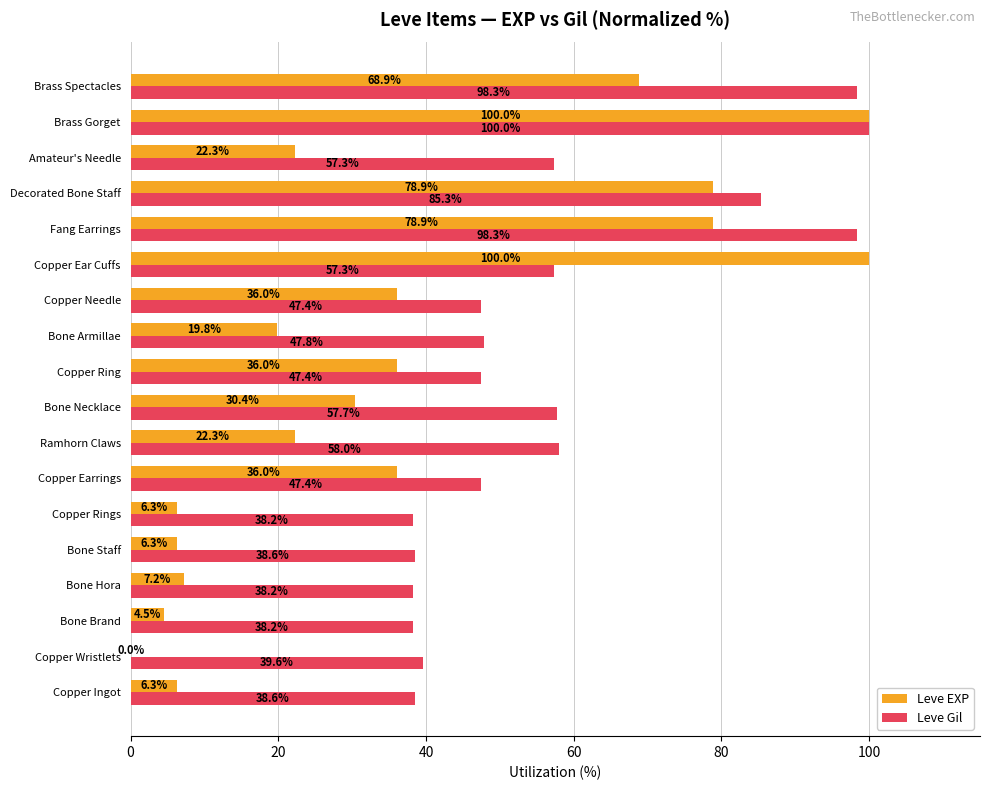

What is the highest value of the Leve Gil series?

100.0